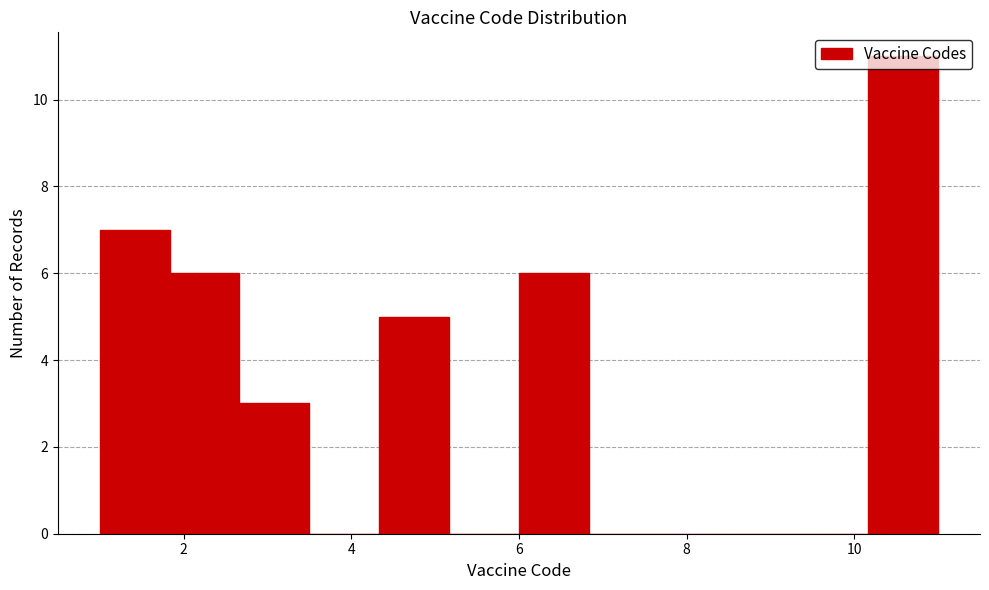

Reading left to right, list every bar in this chart as the range it spans on the x-axis followed by its height. Neither the bar edges nor the heights are printed on the chart, so give them approximately, as read against the axes.

1.0 to 1.8: 7
1.8 to 2.6: 6
2.6 to 3.6: 3
3.6 to 4.4: 0
4.4 to 5.2: 5
5.2 to 6.0: 0
6.0 to 6.8: 6
6.8 to 7.6: 0
7.6 to 8.6: 0
8.6 to 9.4: 0
9.4 to 10.2: 0
10.2 to 11.0: 11